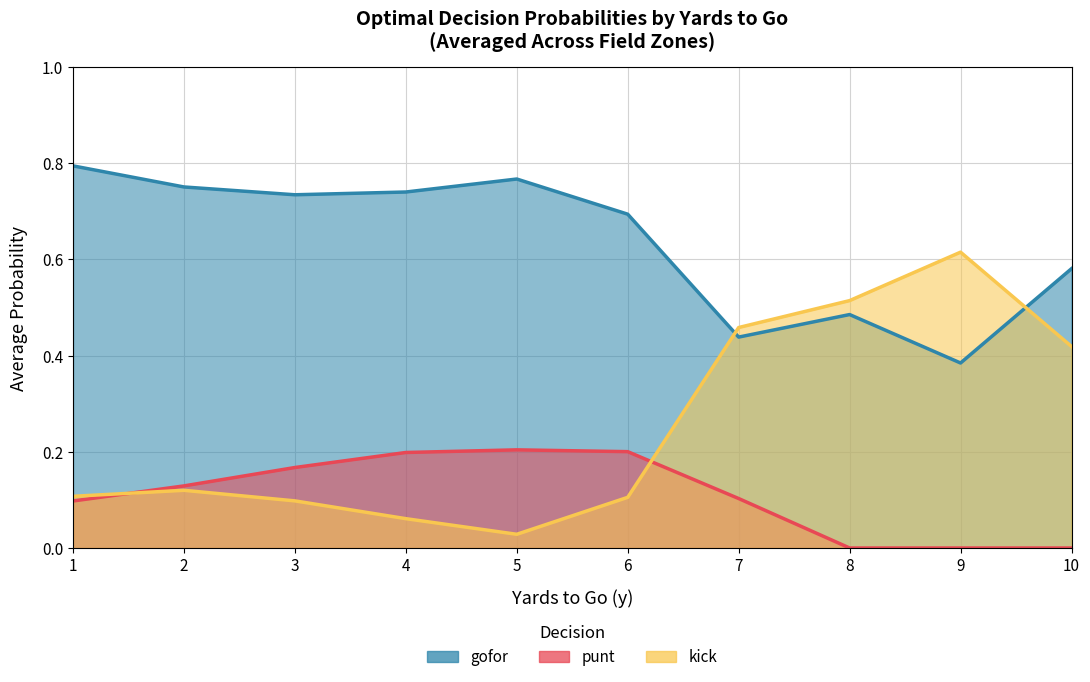

What is the difference between the second highest and second lowest values in the gofor series?

0.5